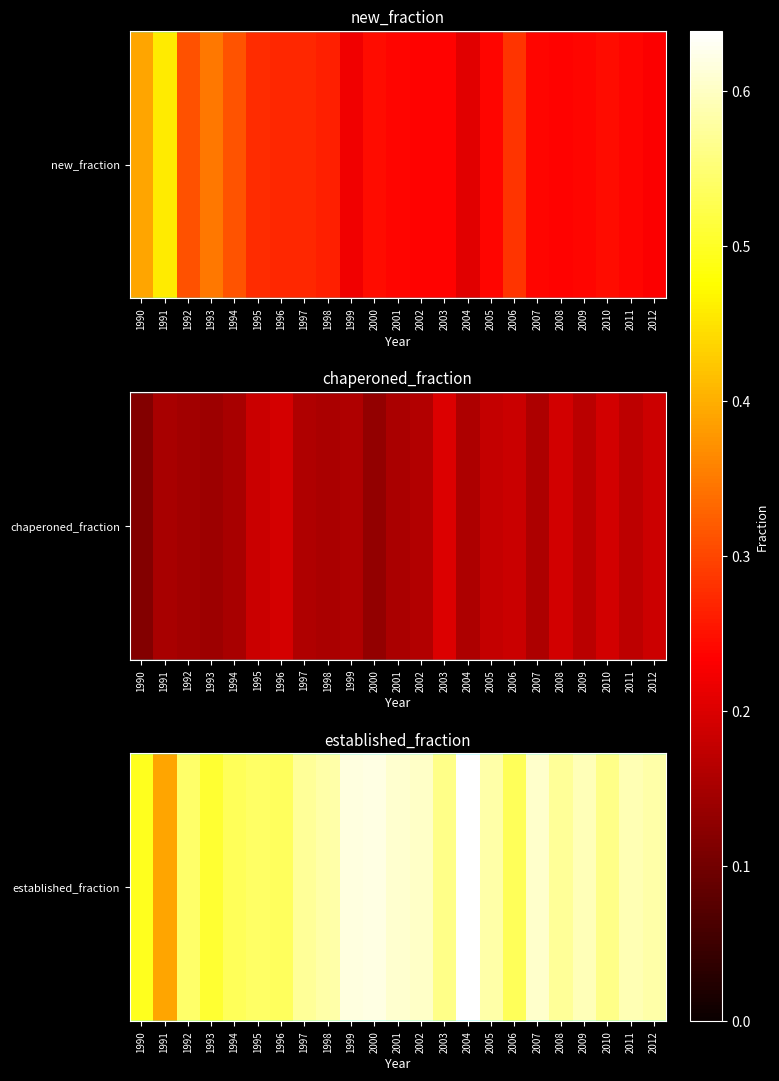

At which label is the value closest to 0?

1991